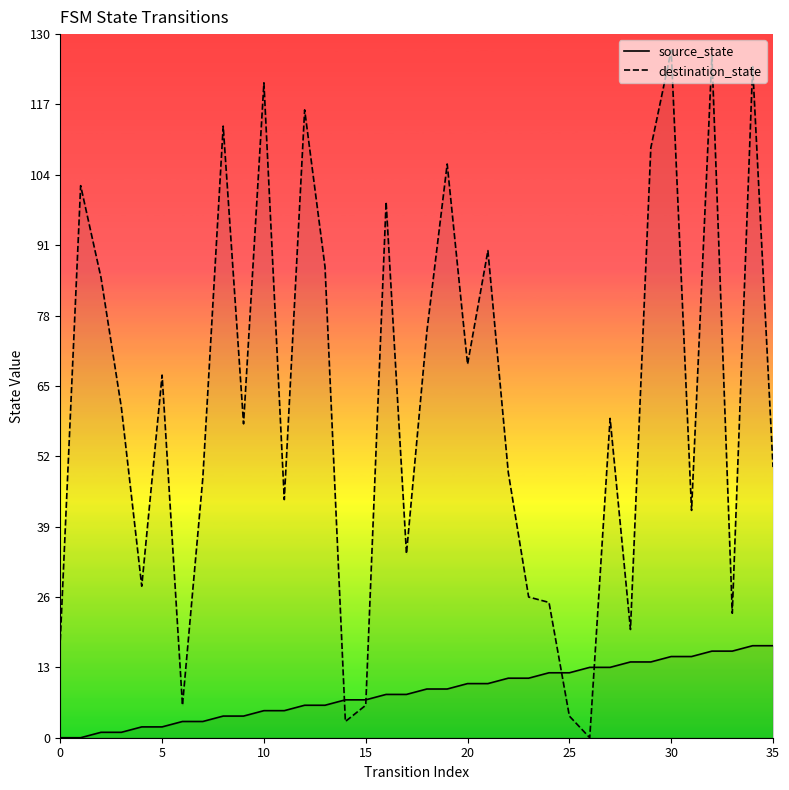

What is the difference between the maximum and minimum values in the source_state series?

17